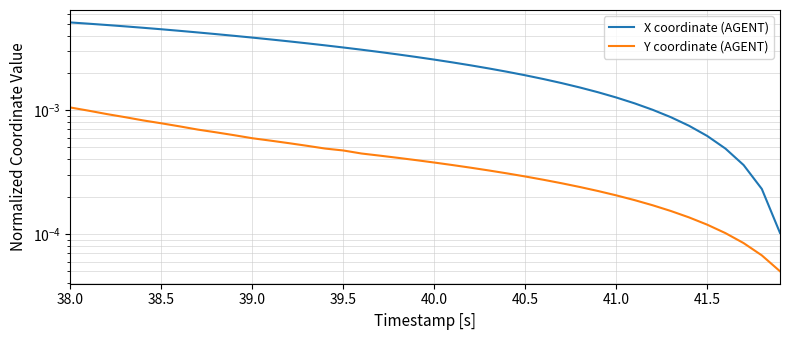

Which series changed the most between 41.5 and 10?

X coordinate (AGENT)